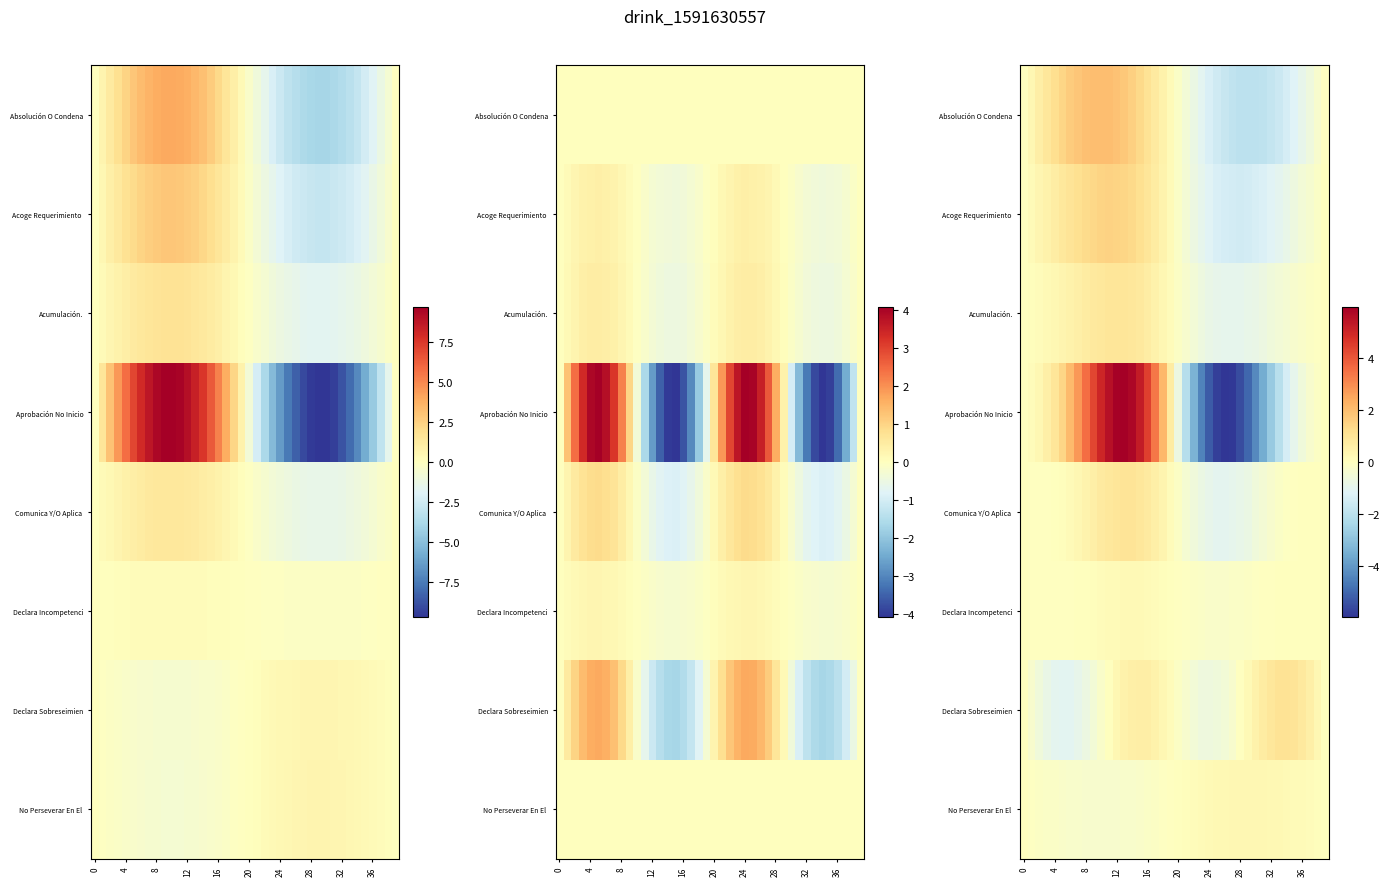

Reading left to right, extract all data points from this chart.

row_0: 0.0	0.3	0.6	0.9	1.2	1.4	1.6	1.8	1.9	2.0	2.0	2.0	1.9	1.7	1.5	1.3	1.1	0.8	0.5	0.2	-0.2	-0.5	-0.8	-1.1	-1.3	-1.5	-1.7	-1.9	-2.0	-2.0	-2.0	-1.9	-1.8	-1.6	-1.4	-1.2	-0.9	-0.6	-0.3	-0.0
row_1: 0.0	0.2	0.3	0.5	0.7	0.8	1.0	1.2	1.3	1.4	1.5	1.5	1.5	1.4	1.3	1.2	0.9	0.7	0.4	0.1	-0.1	-0.4	-0.7	-0.9	-1.2	-1.3	-1.4	-1.5	-1.5	-1.5	-1.4	-1.3	-1.2	-1.0	-0.8	-0.7	-0.5	-0.3	-0.2	-0.0
row_2: 0.0	0.1	0.1	0.2	0.3	0.4	0.5	0.6	0.7	0.8	0.9	0.9	1.0	0.9	0.9	0.8	0.7	0.5	0.3	0.1	-0.1	-0.3	-0.5	-0.7	-0.8	-0.9	-0.9	-1.0	-0.9	-0.9	-0.8	-0.7	-0.6	-0.5	-0.4	-0.3	-0.2	-0.1	-0.1	-0.0
row_3: 0.0	0.1	0.3	0.6	0.9	1.4	2.1	2.8	3.6	4.3	5.0	5.5	5.9	6.0	5.8	5.2	4.4	3.4	2.1	0.7	-0.7	-2.1	-3.4	-4.4	-5.2	-5.8	-6.0	-5.9	-5.5	-5.0	-4.3	-3.6	-2.8	-2.1	-1.4	-0.9	-0.6	-0.3	-0.1	-0.0
row_4: 0.0	-0.0	-0.0	-0.0	0.0	0.1	0.2	0.3	0.4	0.6	0.7	0.9	1.0	1.0	1.0	0.9	0.8	0.6	0.4	0.1	-0.1	-0.4	-0.6	-0.8	-0.9	-1.0	-1.0	-1.0	-0.9	-0.7	-0.6	-0.4	-0.3	-0.2	-0.1	-0.0	0.0	0.0	0.0	0.0
row_5: 0.0	-0.0	-0.0	-0.0	-0.0	-0.0	-0.0	0.0	0.0	0.1	0.1	0.2	0.2	0.2	0.2	0.2	0.2	0.1	0.1	0.0	-0.0	-0.1	-0.1	-0.2	-0.2	-0.2	-0.2	-0.2	-0.2	-0.1	-0.1	-0.0	-0.0	0.0	0.0	0.0	0.0	0.0	0.0	0.0
row_6: -0.0	-0.3	-0.6	-0.8	-1.0	-1.1	-1.0	-0.9	-0.7	-0.5	-0.2	0.0	0.3	0.5	0.6	0.6	0.6	0.5	0.3	0.1	-0.1	-0.3	-0.5	-0.6	-0.6	-0.6	-0.5	-0.3	-0.0	0.2	0.5	0.7	0.9	1.0	1.1	1.0	0.8	0.6	0.3	0.0
row_7: -0.0	-0.0	-0.1	-0.1	-0.2	-0.2	-0.3	-0.3	-0.3	-0.3	-0.3	-0.3	-0.3	-0.3	-0.2	-0.2	-0.2	-0.1	-0.1	-0.0	0.0	0.1	0.1	0.2	0.2	0.2	0.3	0.3	0.3	0.3	0.3	0.3	0.3	0.3	0.2	0.2	0.1	0.1	0.0	0.0